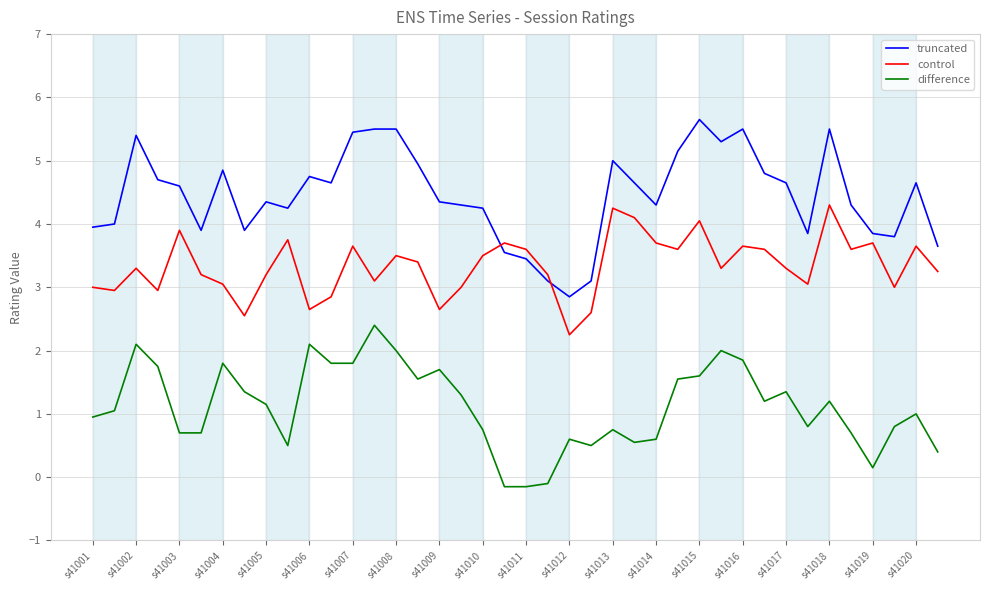

Which series has the largest total across all categories?

truncated